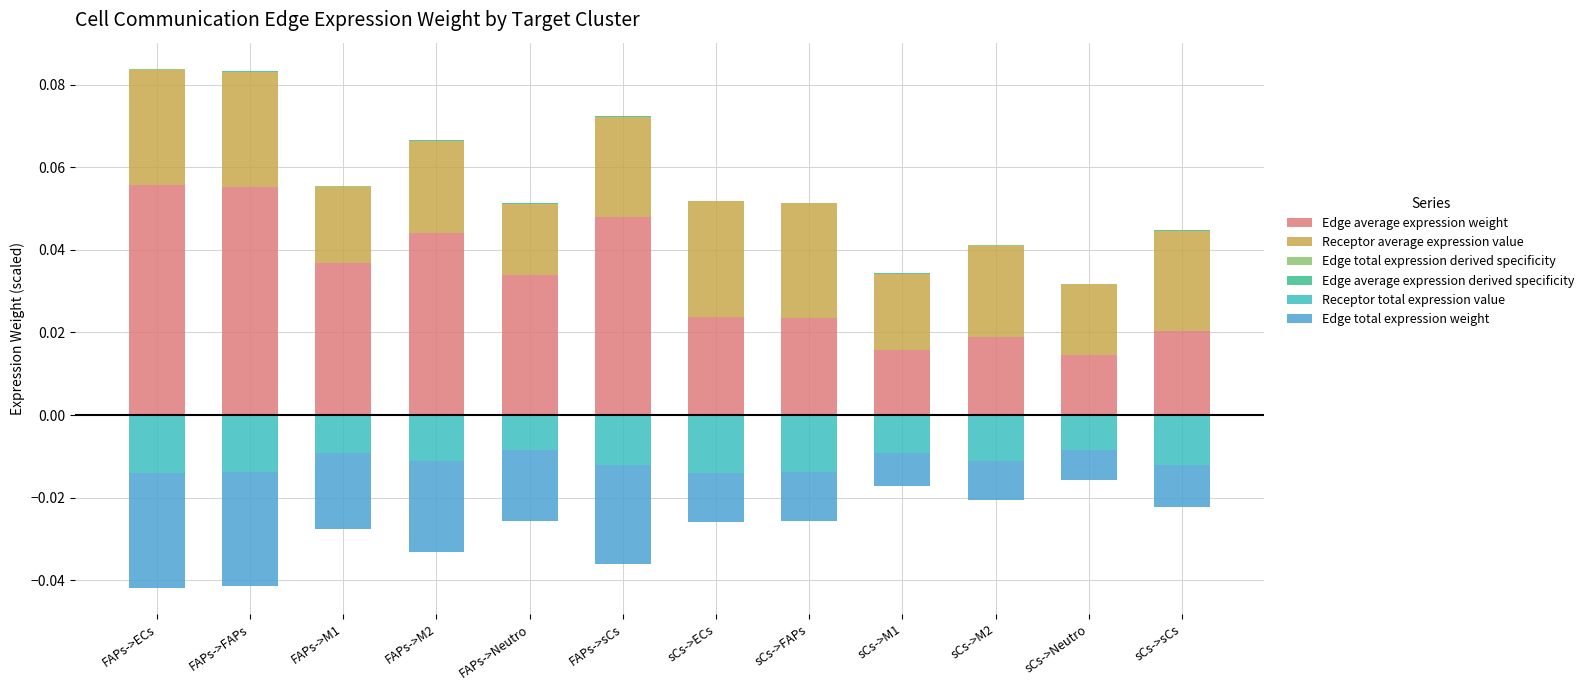

Which category has the lowest value in the Receptor total expression value series?

FAPs->ECs